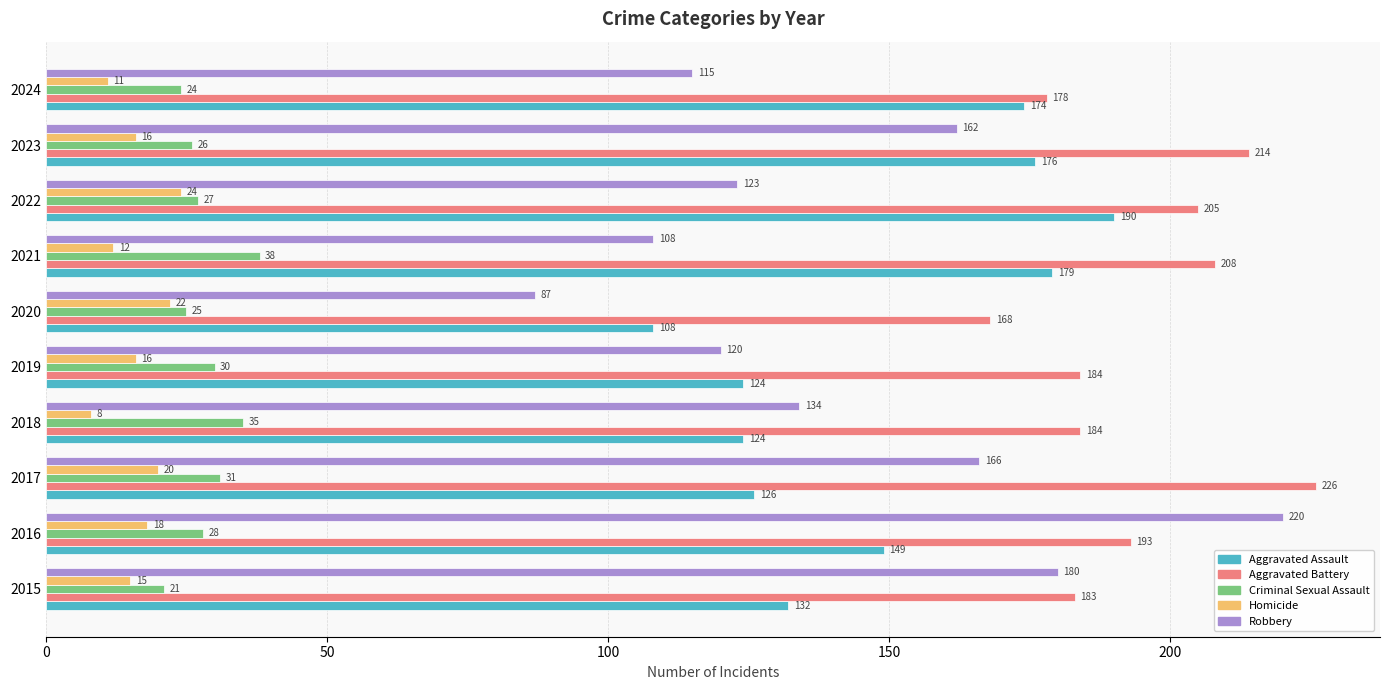

Which series has the widest spread of values?

Robbery